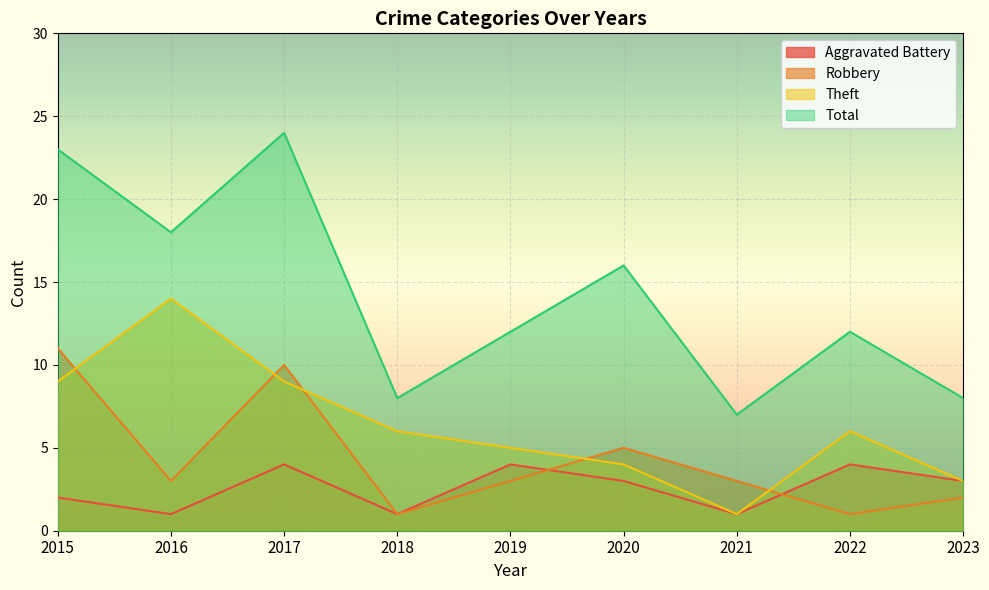

Rank the series by their maximum value, from highest to lowest.

Total, Theft, Robbery, Aggravated Battery